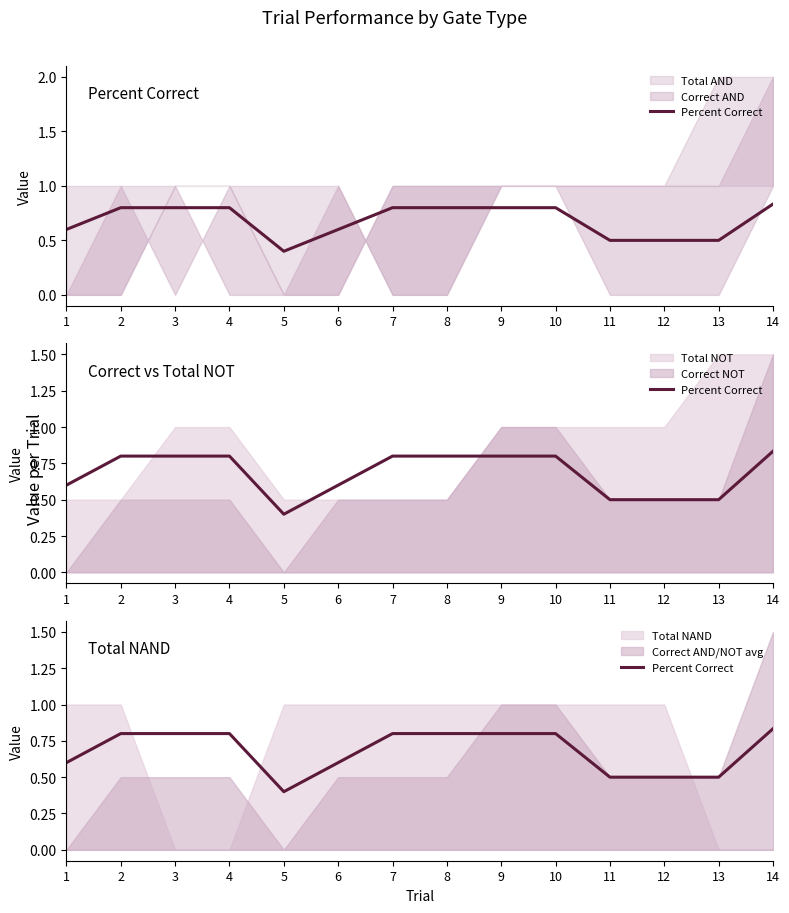

True or false: the data shows 1.3 at 3.

False